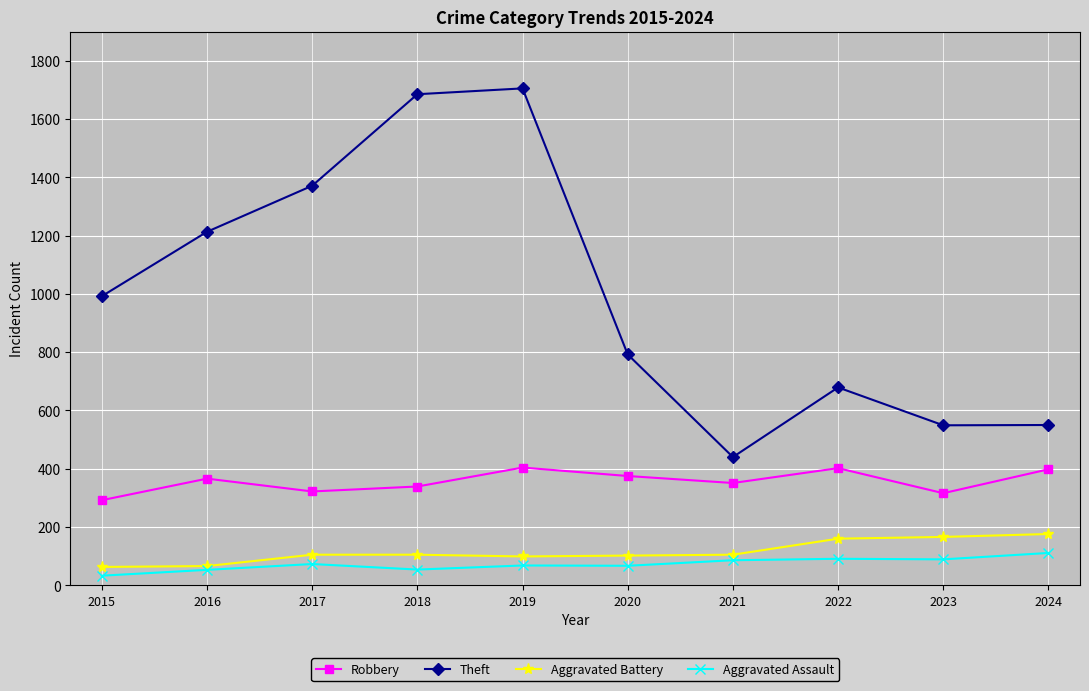

The Robbery series shows 375 at 2020. True or false?

True